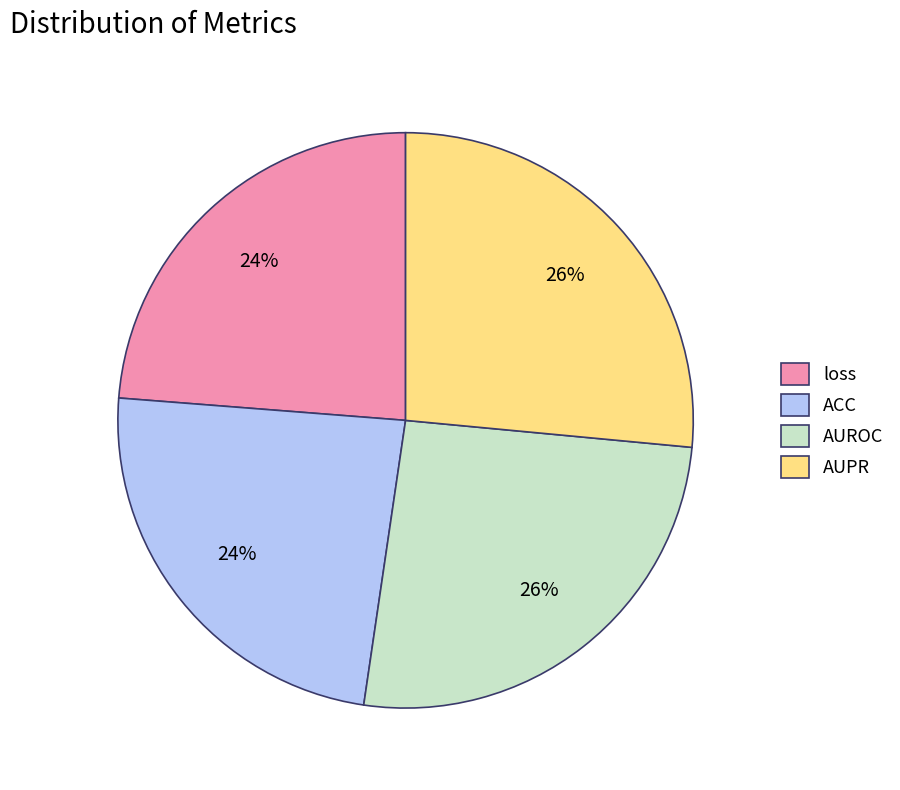

To the nearest percent, what is the average slice percentage?

25%